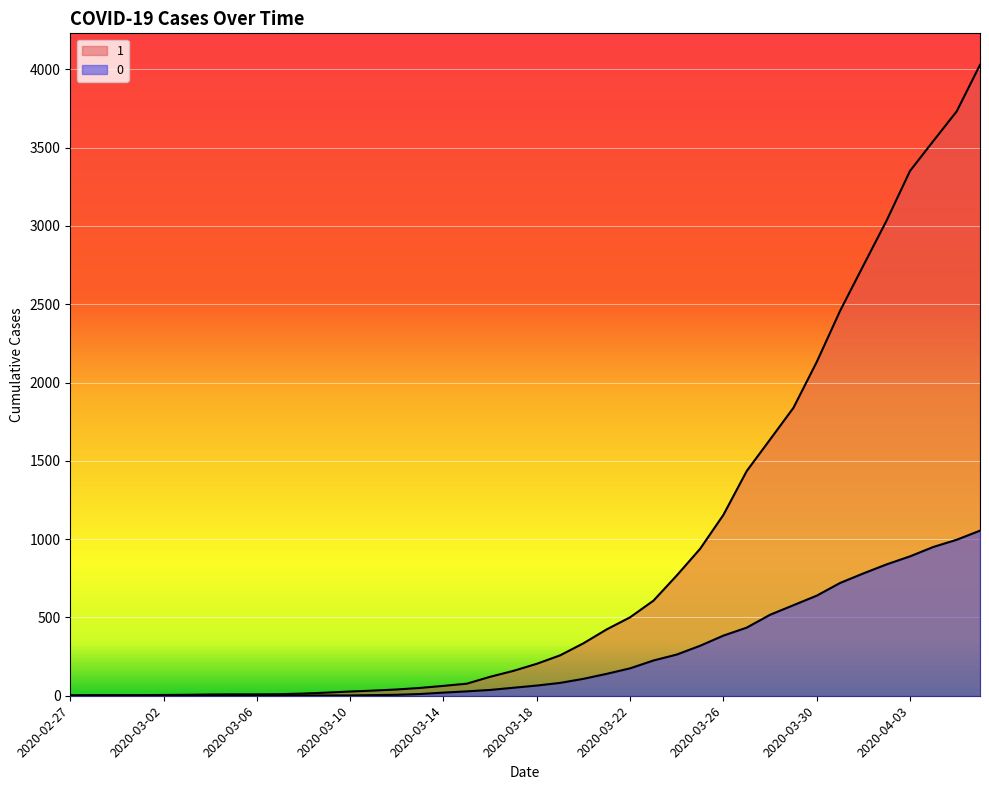

Which has a higher value, 2020-03-26 or 2020-03-15?

2020-03-26